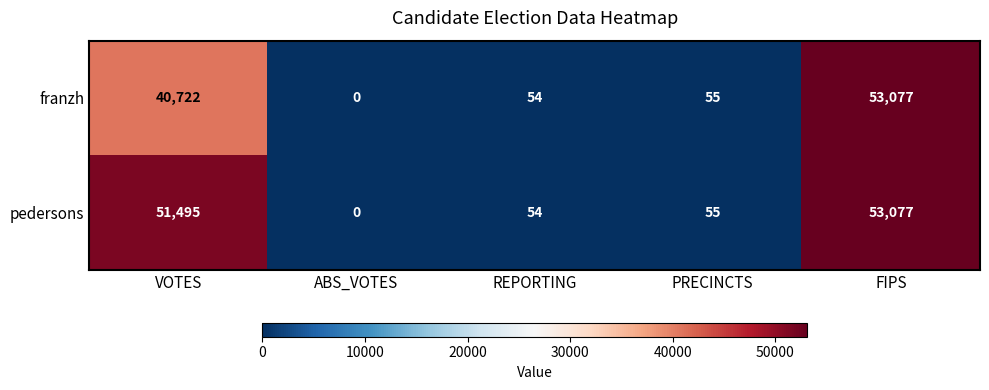

Which series changed the most between VOTES and ABS_VOTES?

pedersons